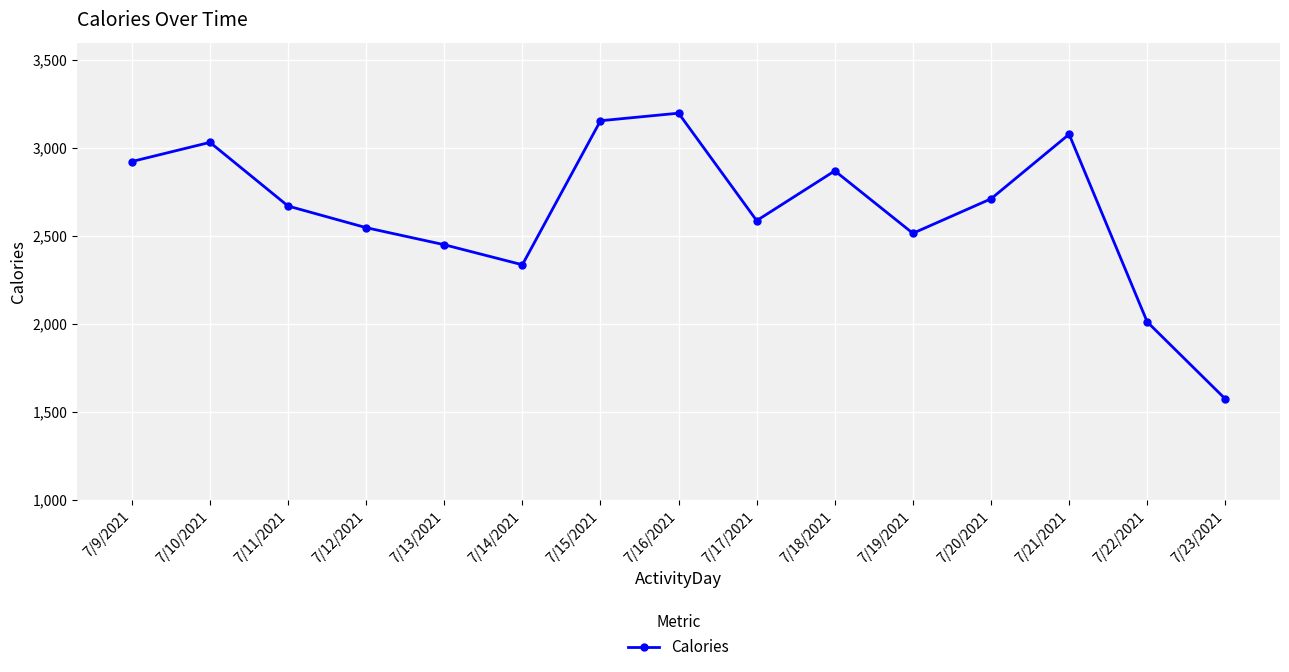

Reading left to right, extract all data points from this chart.

7/9/2021=2924	7/10/2021=3033	7/11/2021=2671	7/12/2021=2548	7/13/2021=2451	7/14/2021=2337	7/15/2021=3156	7/16/2021=3199	7/17/2021=2588	7/18/2021=2871	7/19/2021=2516	7/20/2021=2712	7/21/2021=3079	7/22/2021=2012	7/23/2021=1574